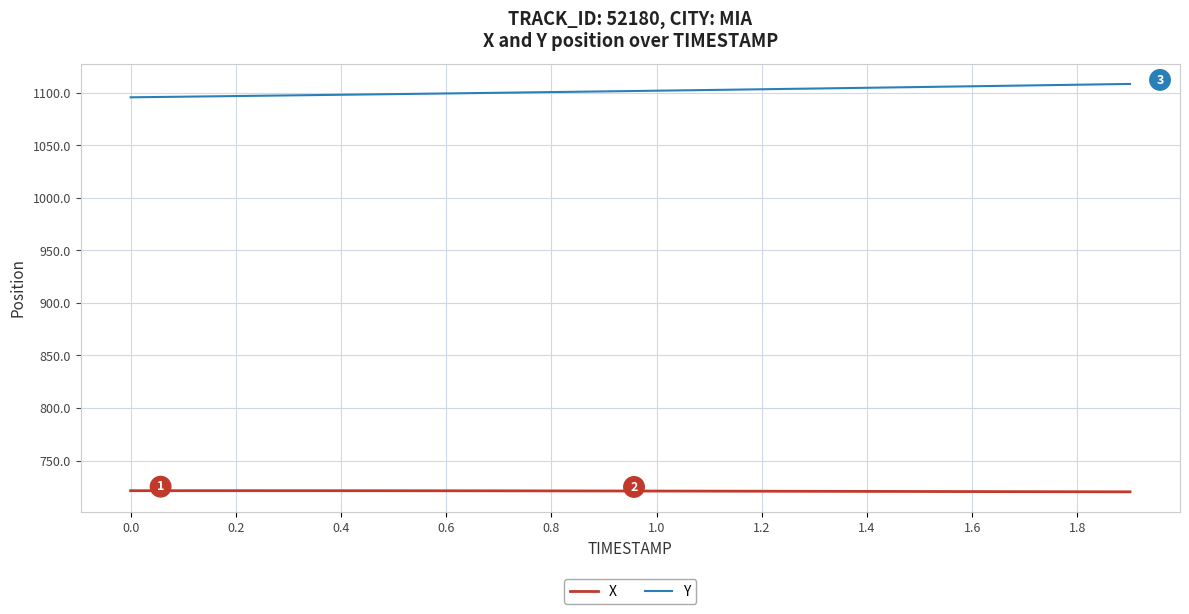

In X, how many points are higher than both neighbors (excluding endpoints)?

1